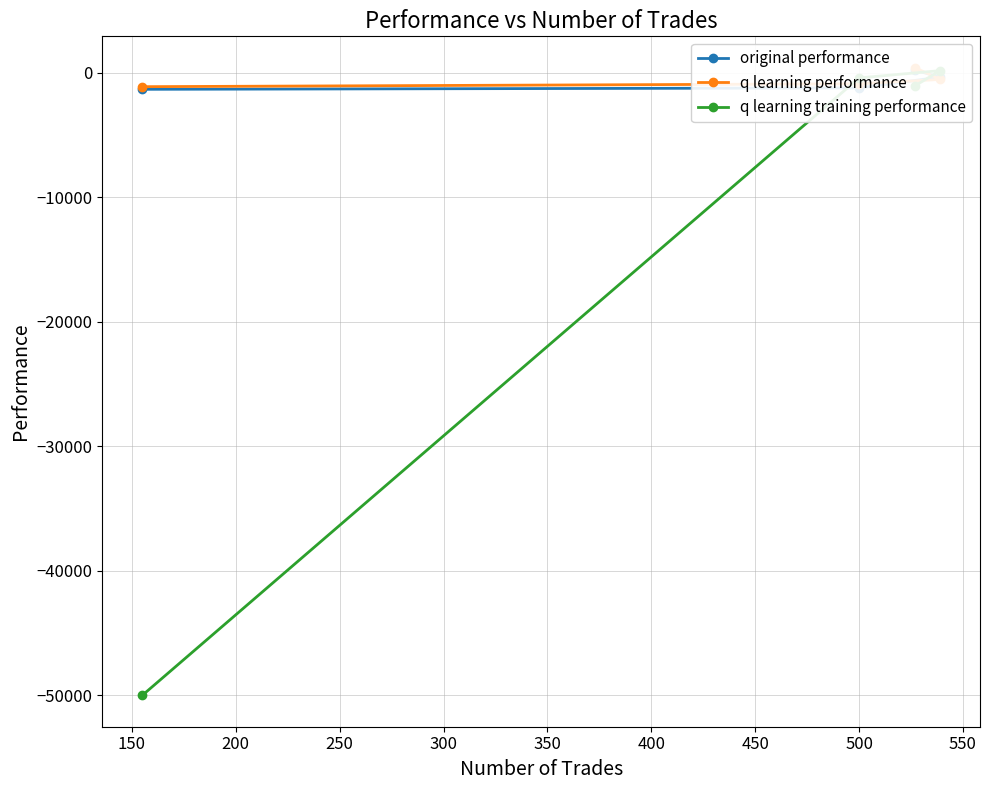

Rank the series at 250 from lowest to highest value.

q learning training performance, original performance, q learning performance